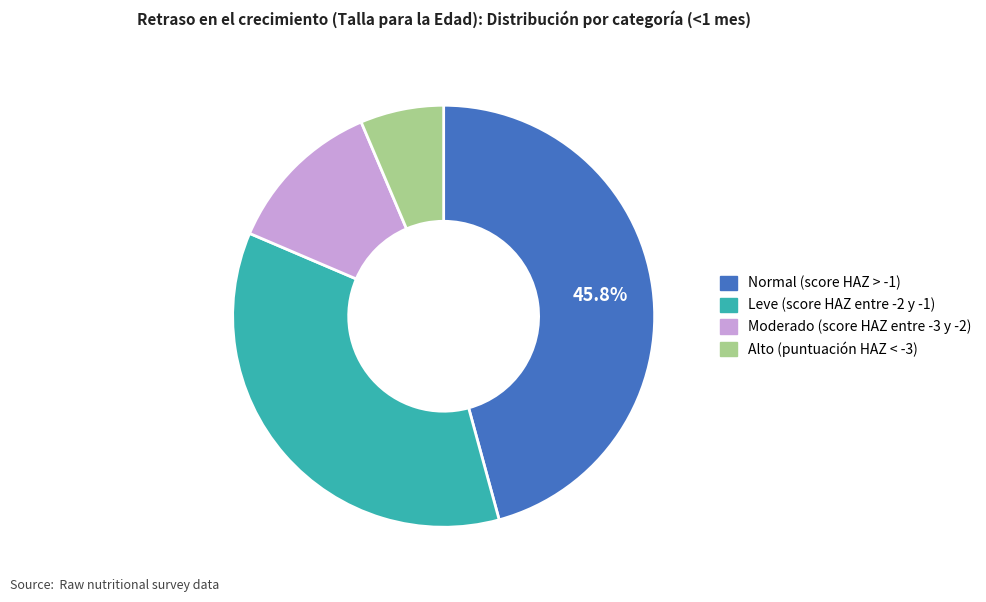

To the nearest percent, what is the difference between the Leve (score HAZ entre -2 y -1) and Normal (score HAZ > -1) slice percentages?

10%